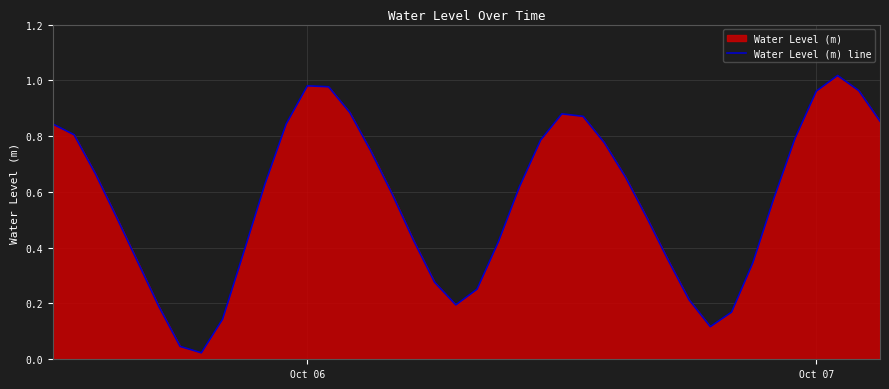

How many lines are shown in the chart?

1